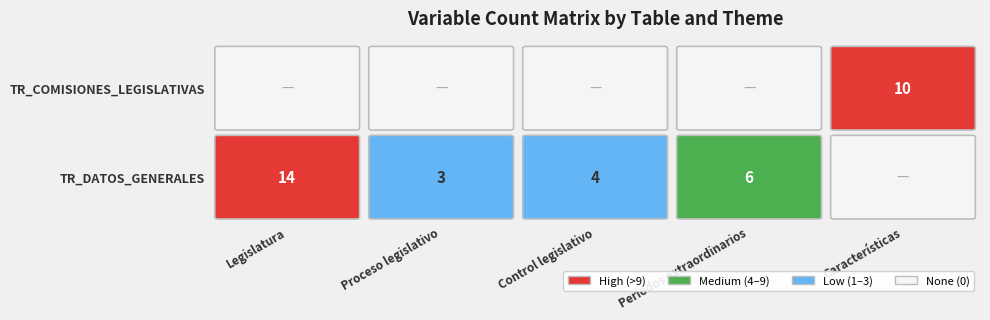

True or false: TR_DATOS_GENERALES has a value of 0 at NA.

True